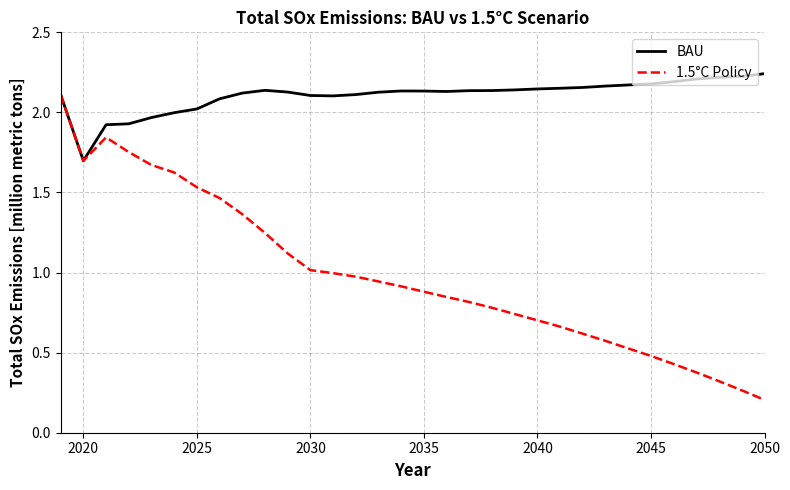

Which series has the widest spread of values?

1.5°C Policy